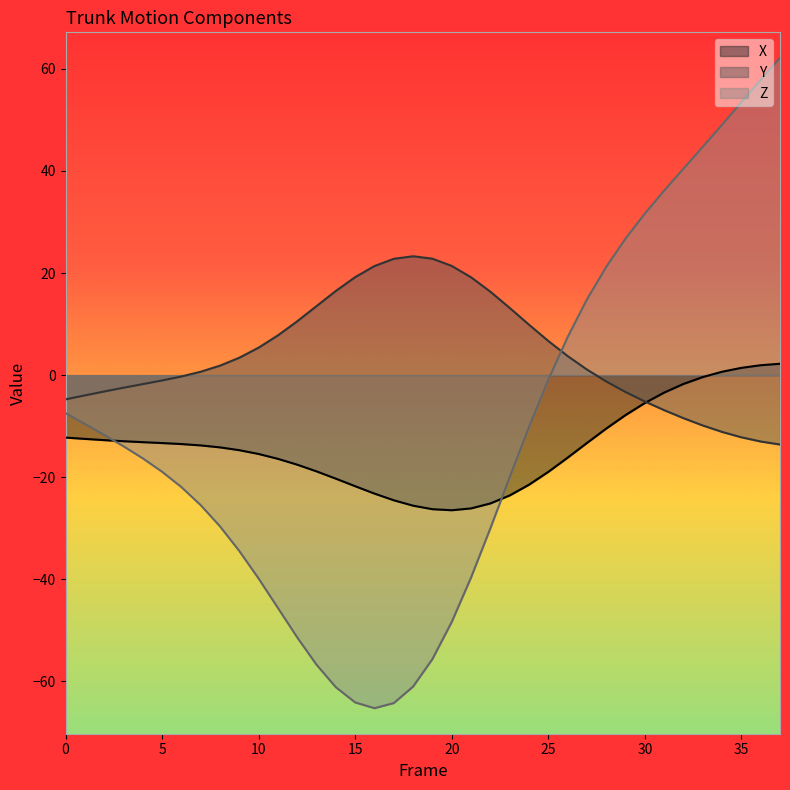

Which series has the widest spread of values?

Z